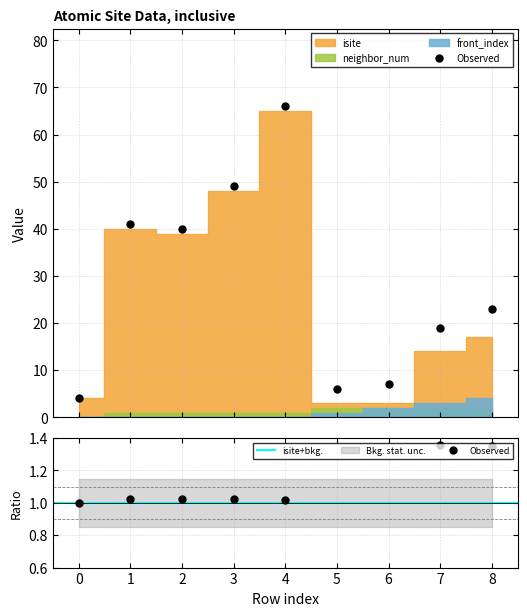

The isite series shows 39 at 2. True or false?

True